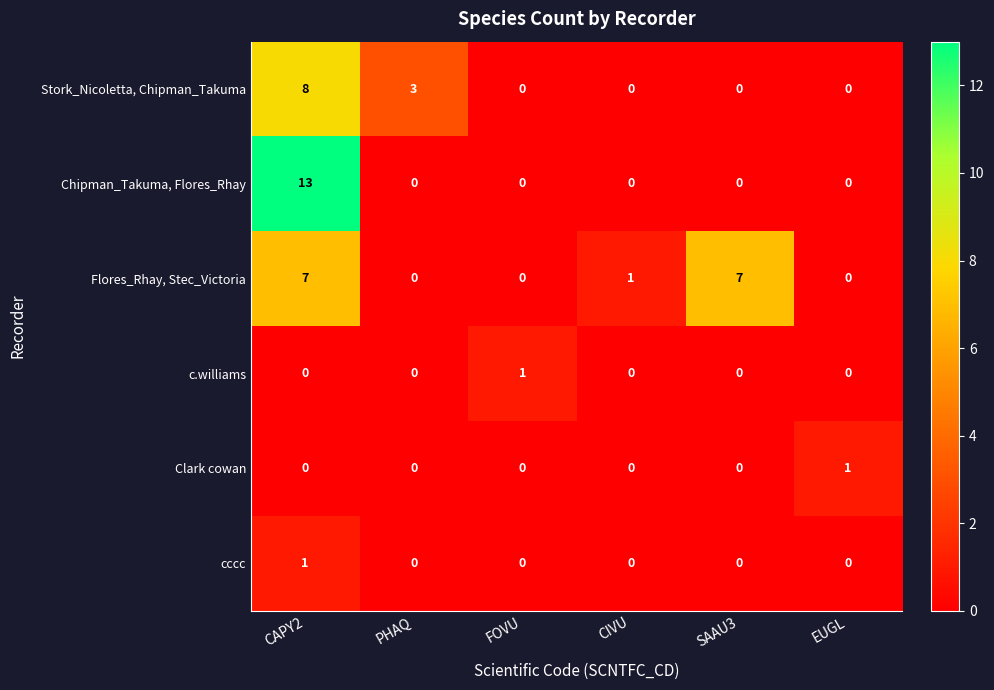

What is the difference between the Flores_Rhay, Stec_Victoria values at EUGL and CAPY2?

7